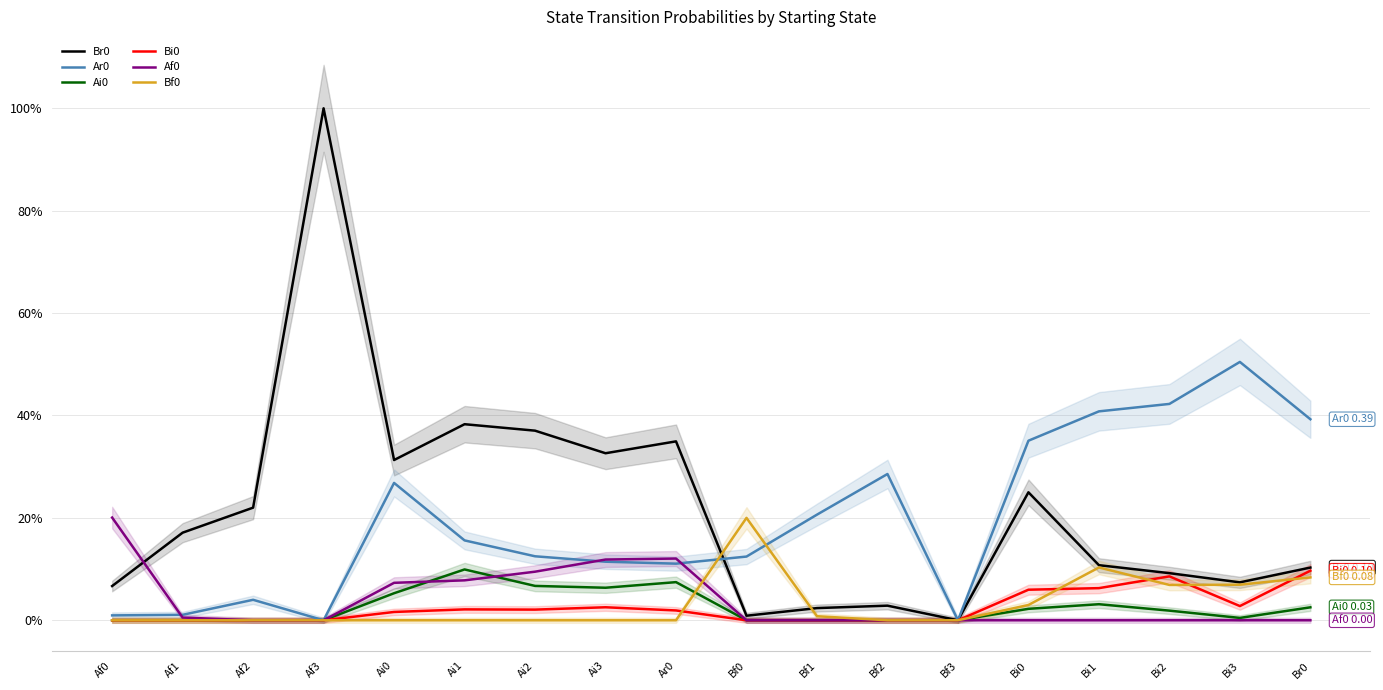

At which label is Ar0 closest to 0?

Af3